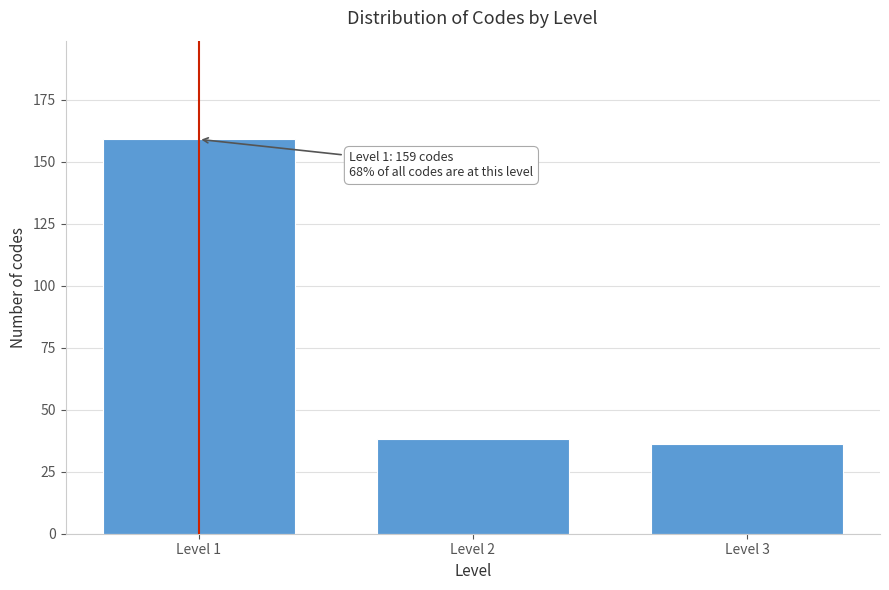

Reading left to right, what are all the values shown in this chart?

159	38	36